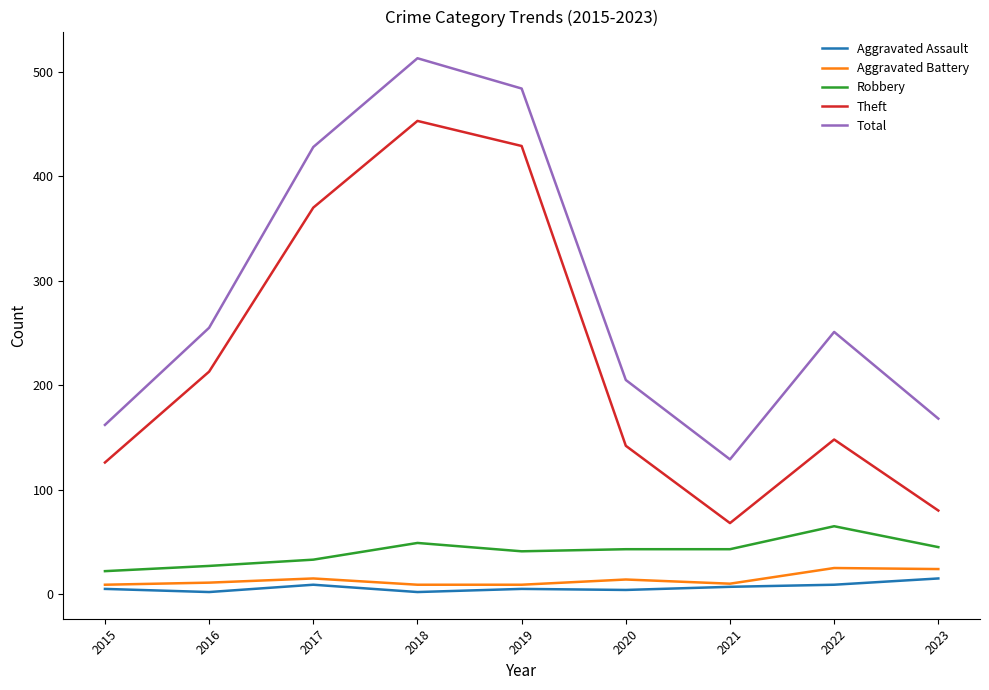

What is the difference between the second highest and minimum values in the Theft series?

361